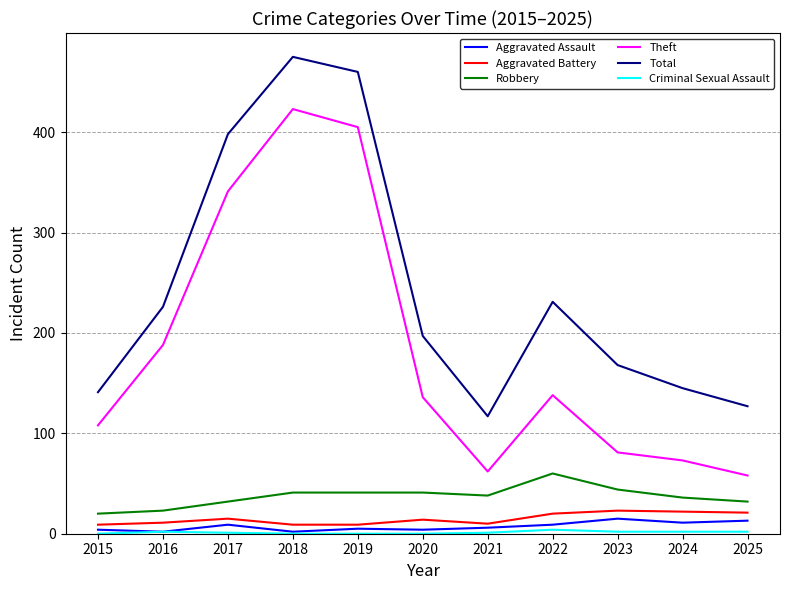

What is the difference between the Aggravated Battery values at 2022 and 2025?

1